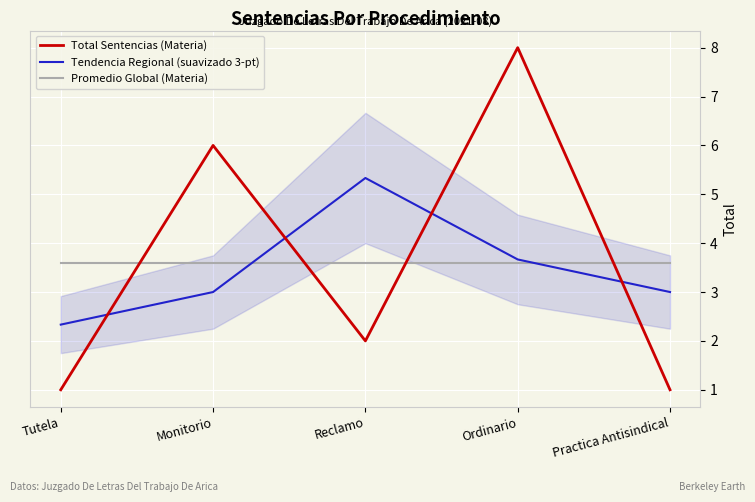

At which category is the sum across all series the highest?

Ordinario